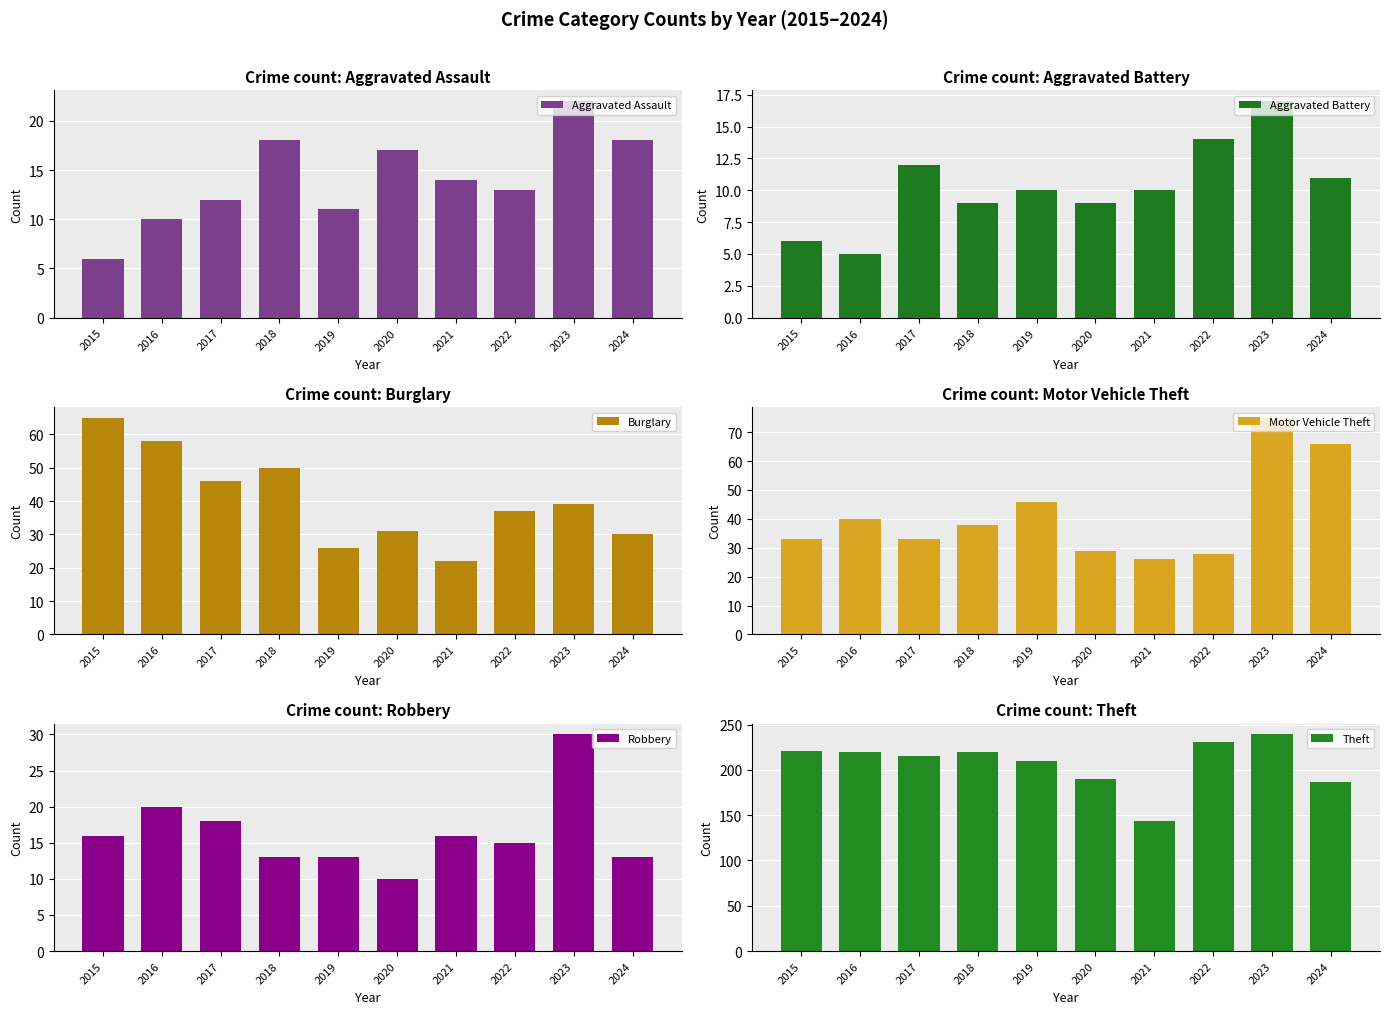

What is the value of the Robbery bar at the 2nd from the left?

20